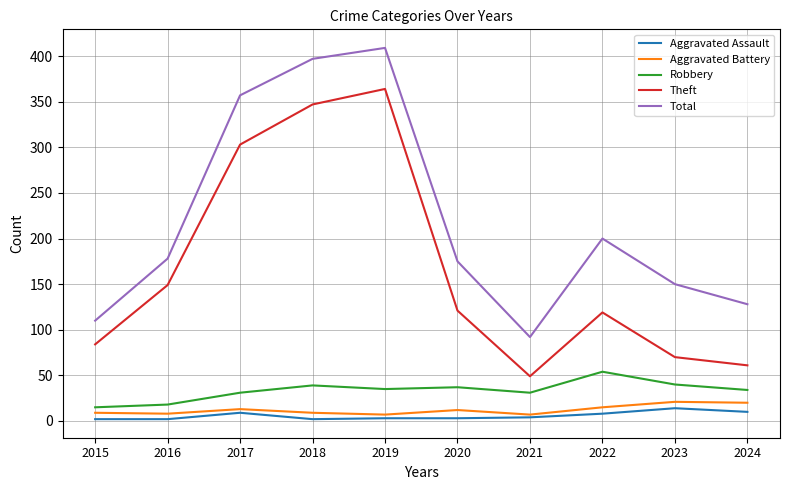

Which category has the highest value in the Theft series?

2019